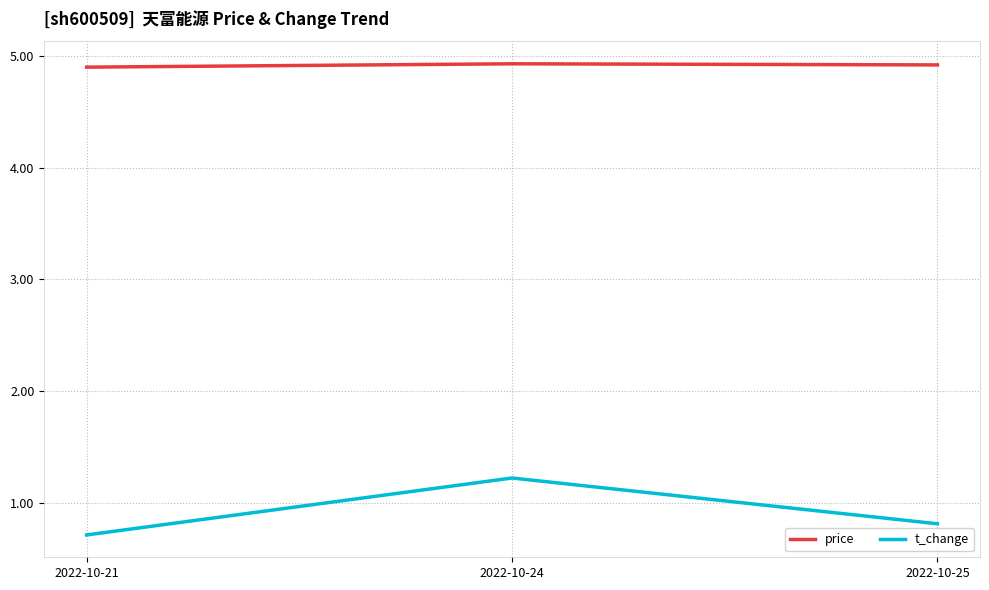

Which series has the largest total across all categories?

price